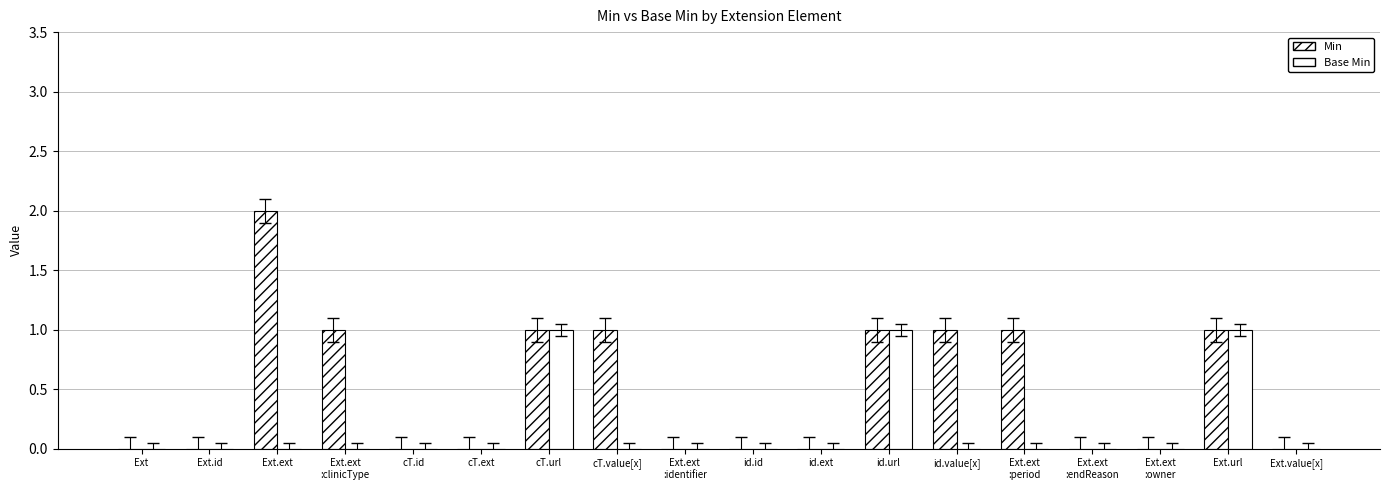

Are the bars grouped side by side (vs. stacked)?

Yes